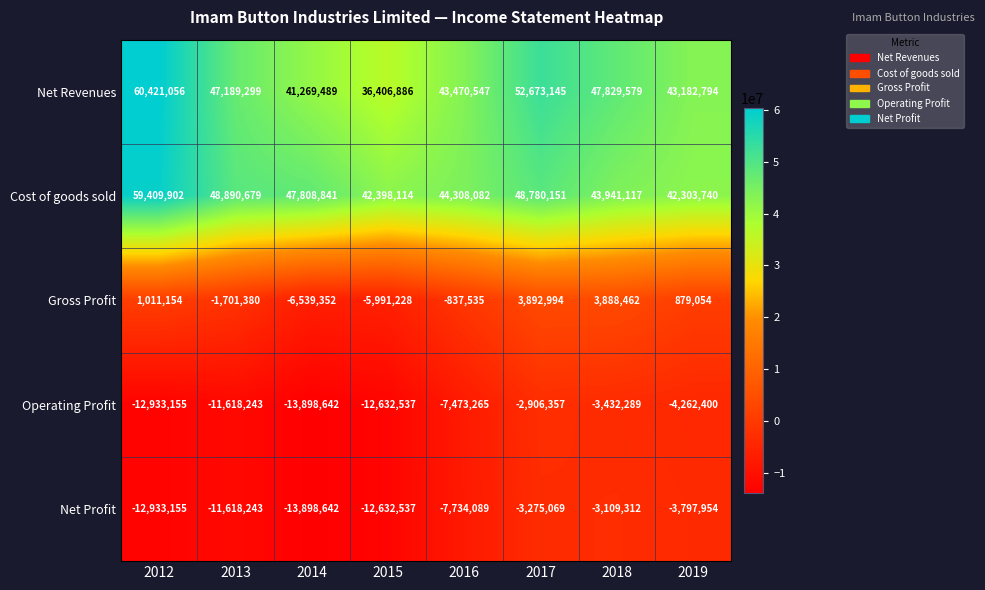

What is the sum of all Net Profit values?

-68999001